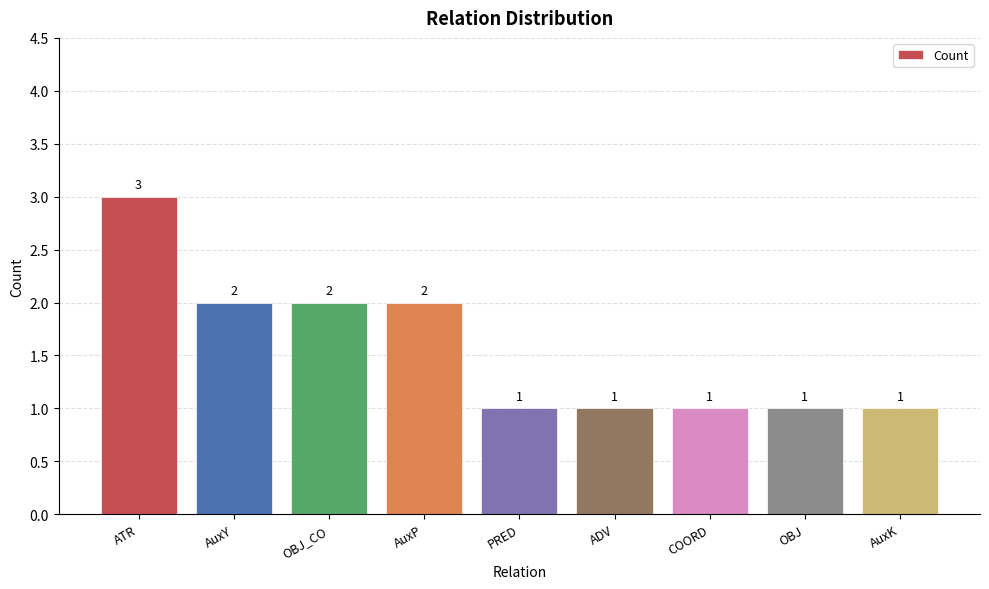

What is the difference between the values at PRED and OBJ_CO?

1